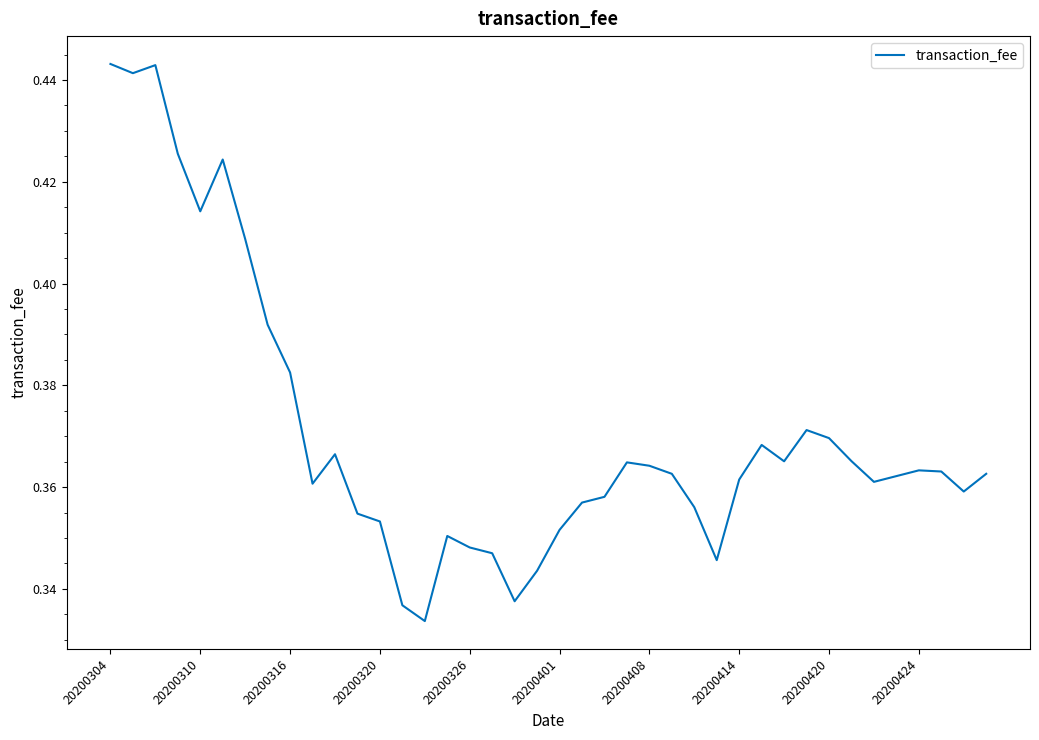

The value at 20200320 is 0.5. True or false?

False